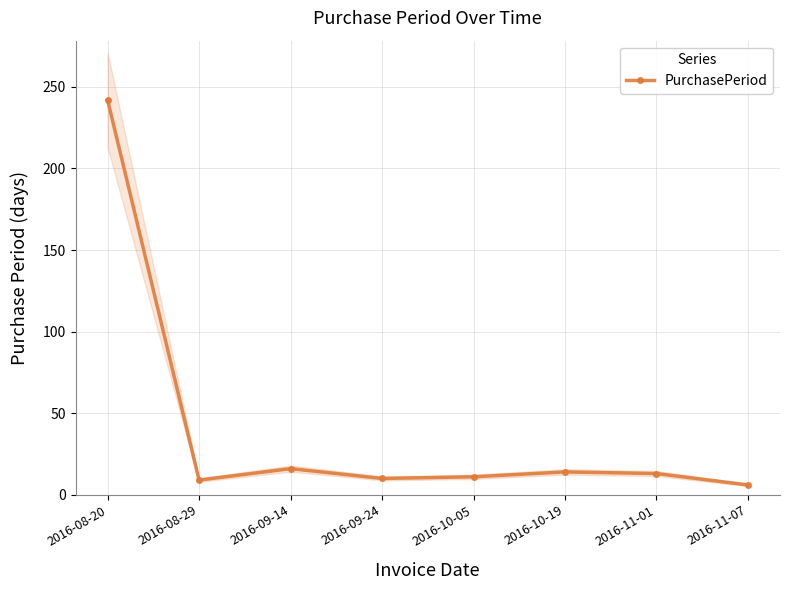

Rank the categories by value from highest to lowest.

2016-08-20, 2016-09-14, 2016-10-19, 2016-11-01, 2016-10-05, 2016-09-24, 2016-08-29, 2016-11-07